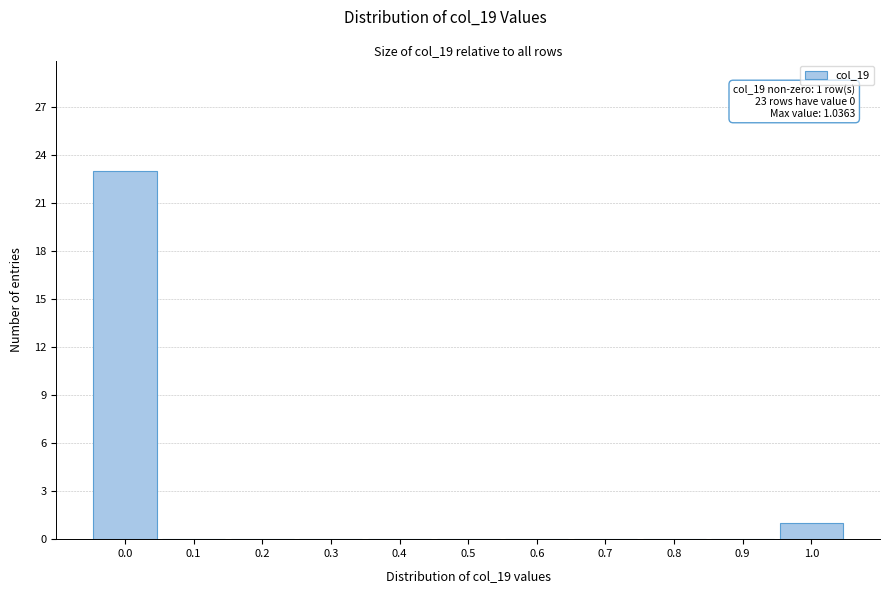

Reading left to right, what are all the values shown in this chart?

0.0=23	0.1=0	0.2=0	0.3=0	0.4=0	0.5=0	0.6=0	0.7=0	0.8=0	0.9=0	1.0=1